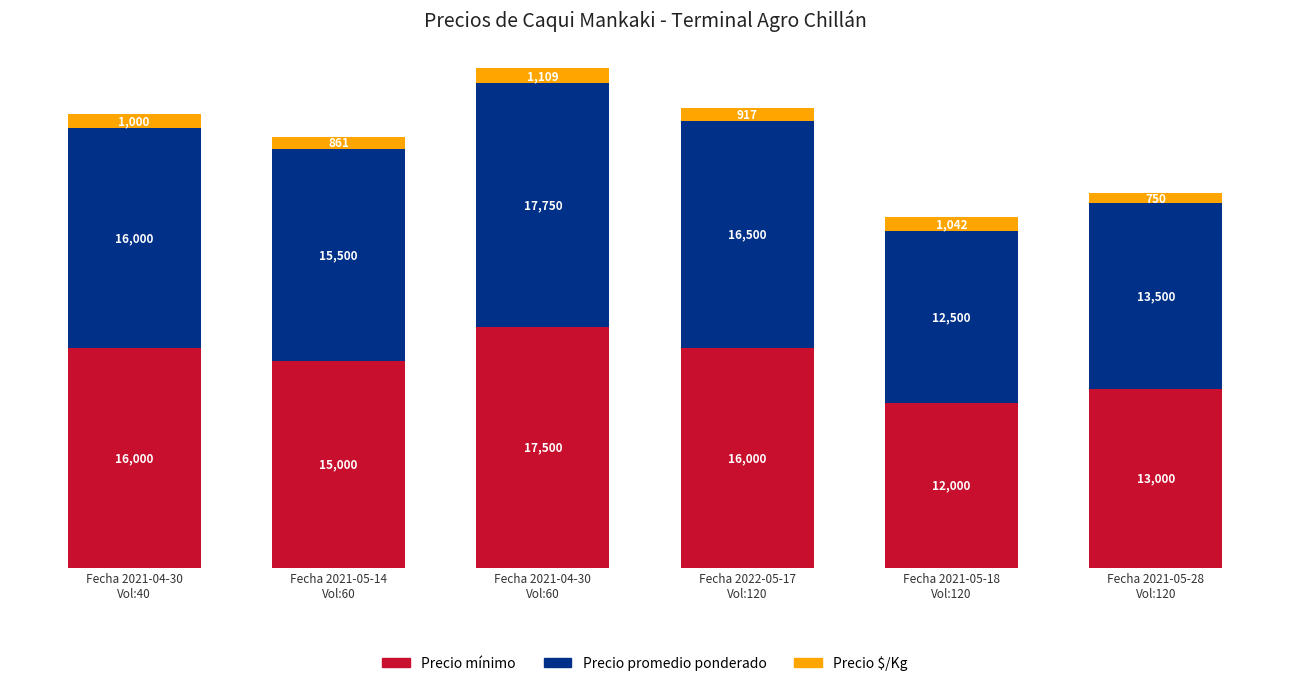

What is the sum of all Precio mínimo values?

89500